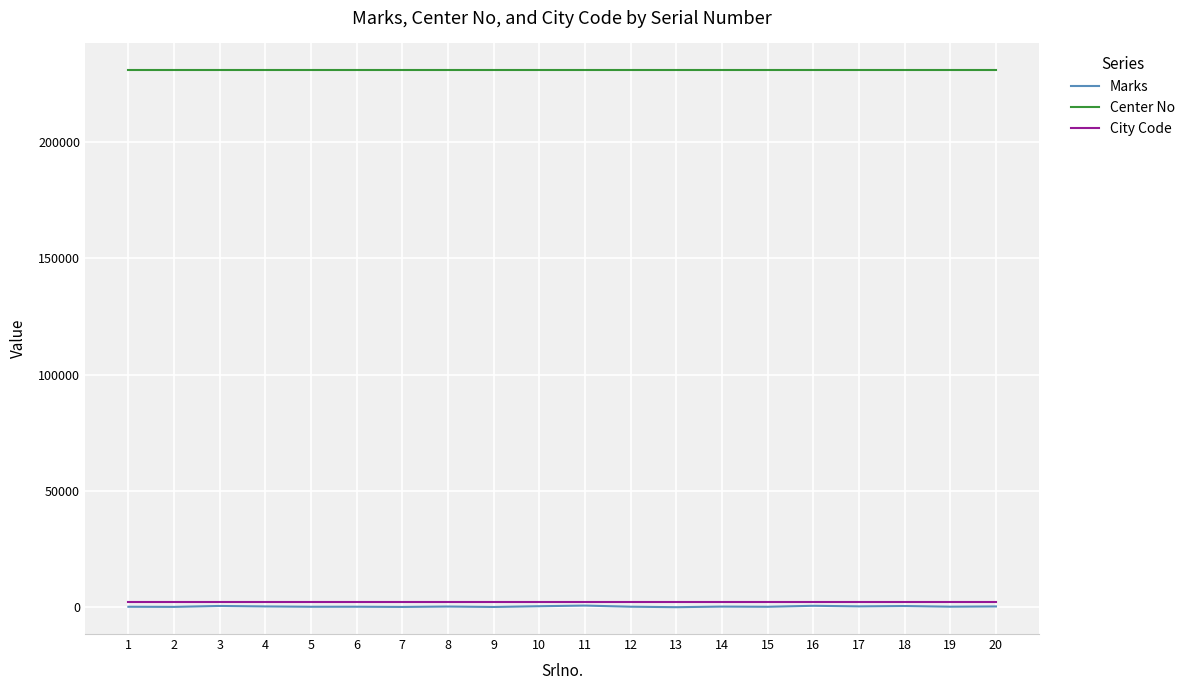

True or false: Marks and Center No intersect in this chart.

False